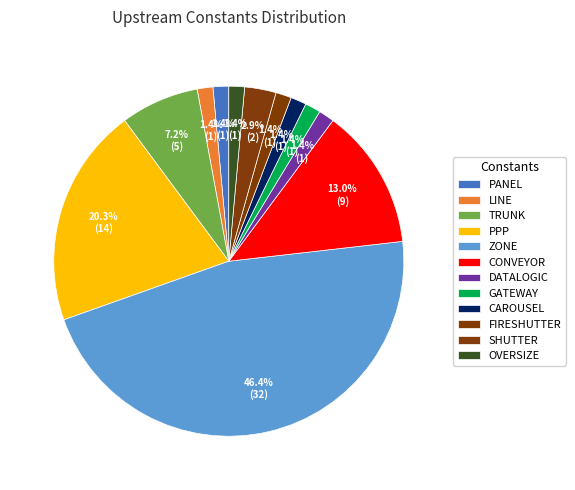

Which category has the smallest portion of the pie?

ConstPANELNumber